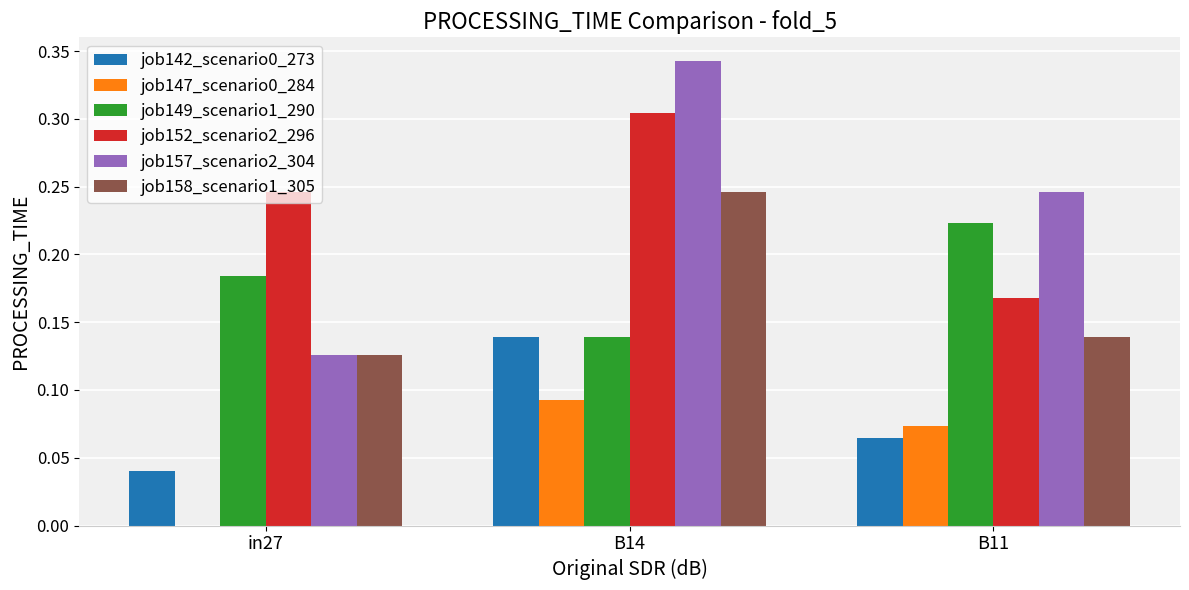

The job142_scenario0_273 series shows 0.2 at B14. True or false?

False